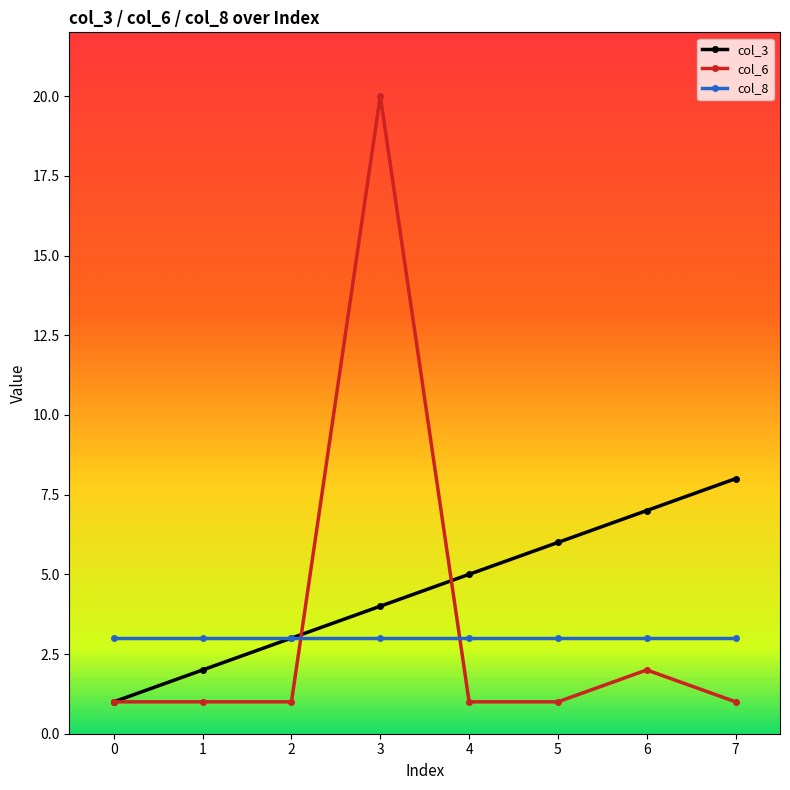

Reading right to left, extract all data points from this chart.

col_3: 7=8	6=7	5=6	4=5	3=4	2=3	1=2	0=1
col_6: 7=1	6=2	5=1	4=1	3=20	2=1	1=1	0=1
col_8: 7=3	6=3	5=3	4=3	3=3	2=3	1=3	0=3